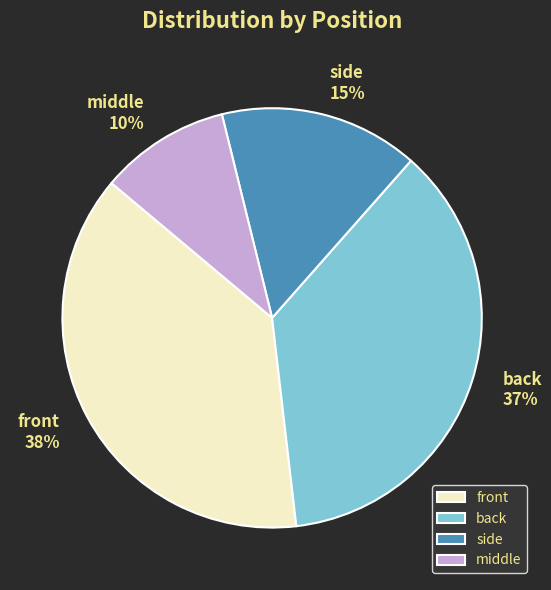

Which category has the smallest portion of the pie?

middle